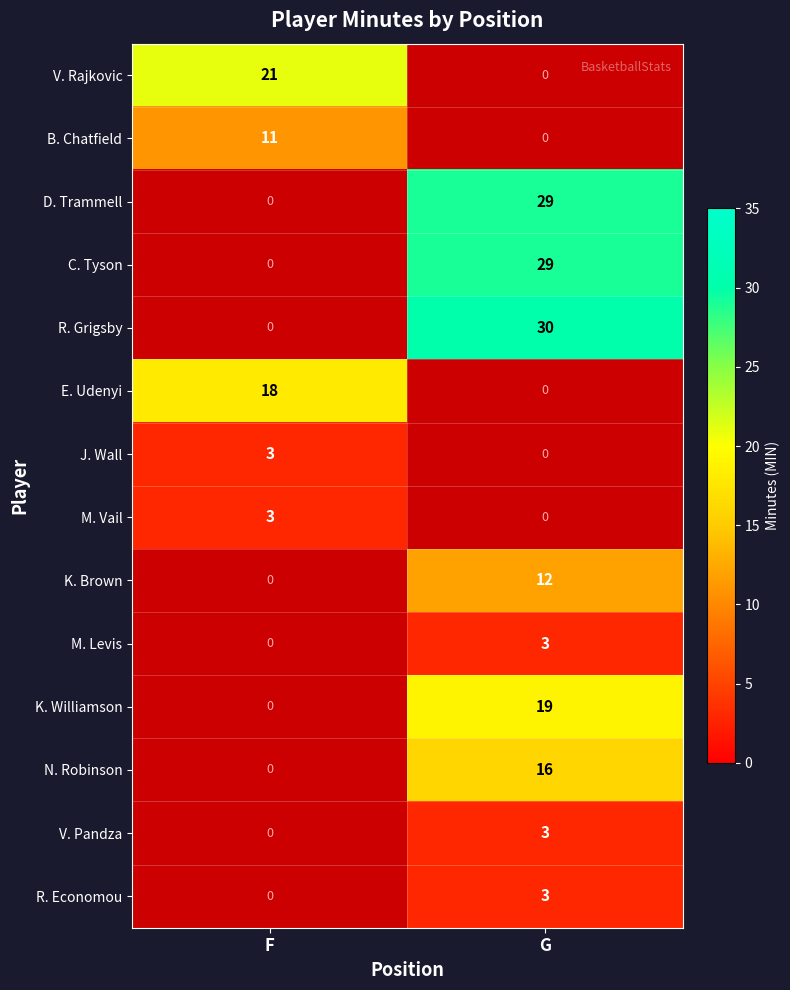

The value of V. Pandza at G is 3. True or false?

True